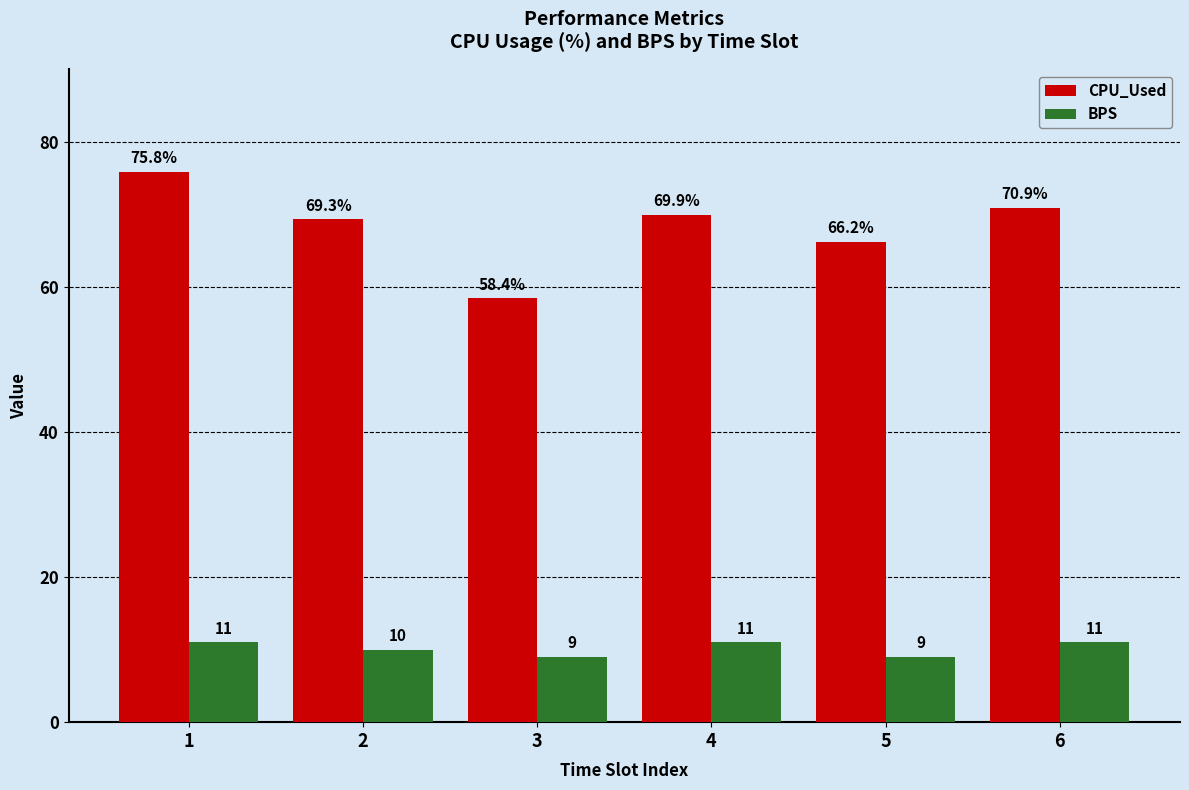

What is the minimum value for CPU_Used?

58.4